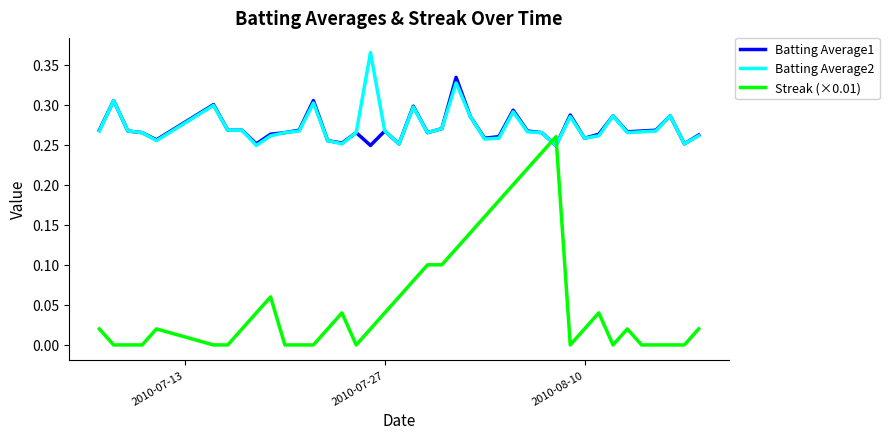

At how many categories does at least one series exceed 0?

40